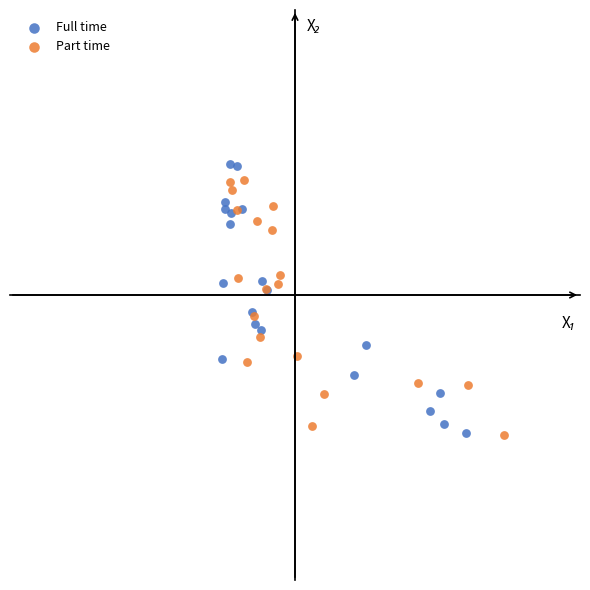

What are all the series names shown in the legend?

Full time, Part time